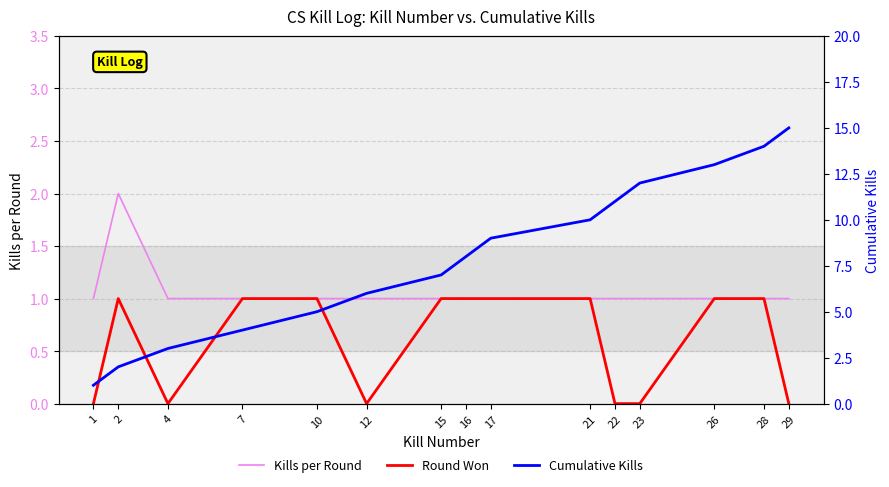

What is the sum of all Cumulative Kills values?

120